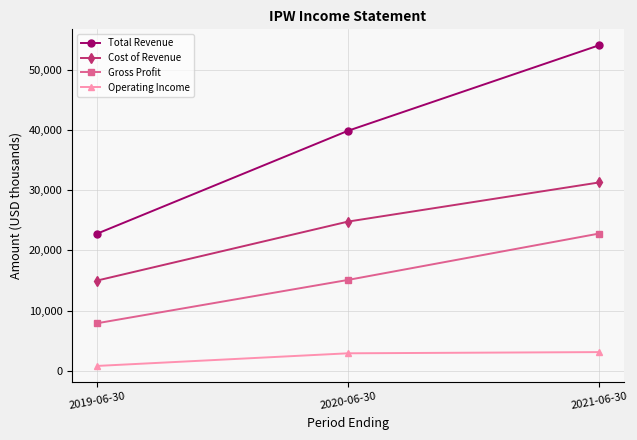

What is the spread (max minus min) of values at 2020-06-30?

37000